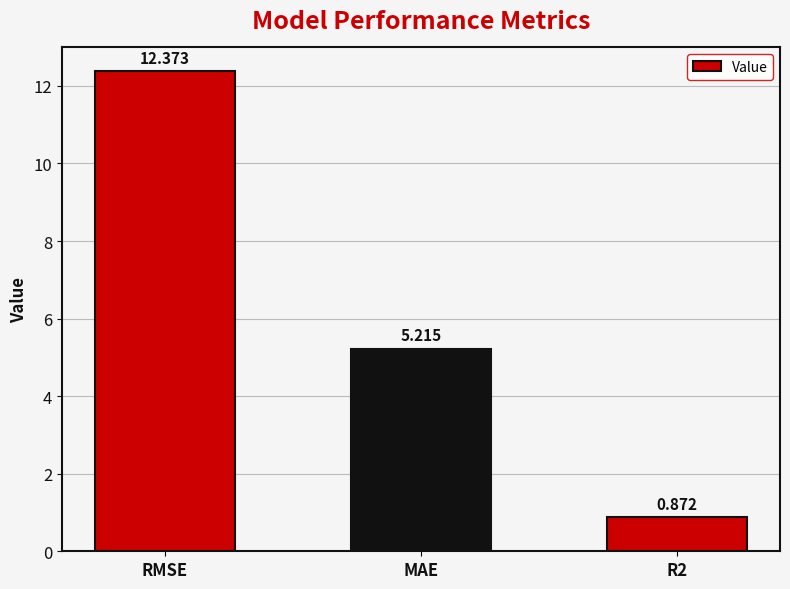

How many bars are there in total?

3